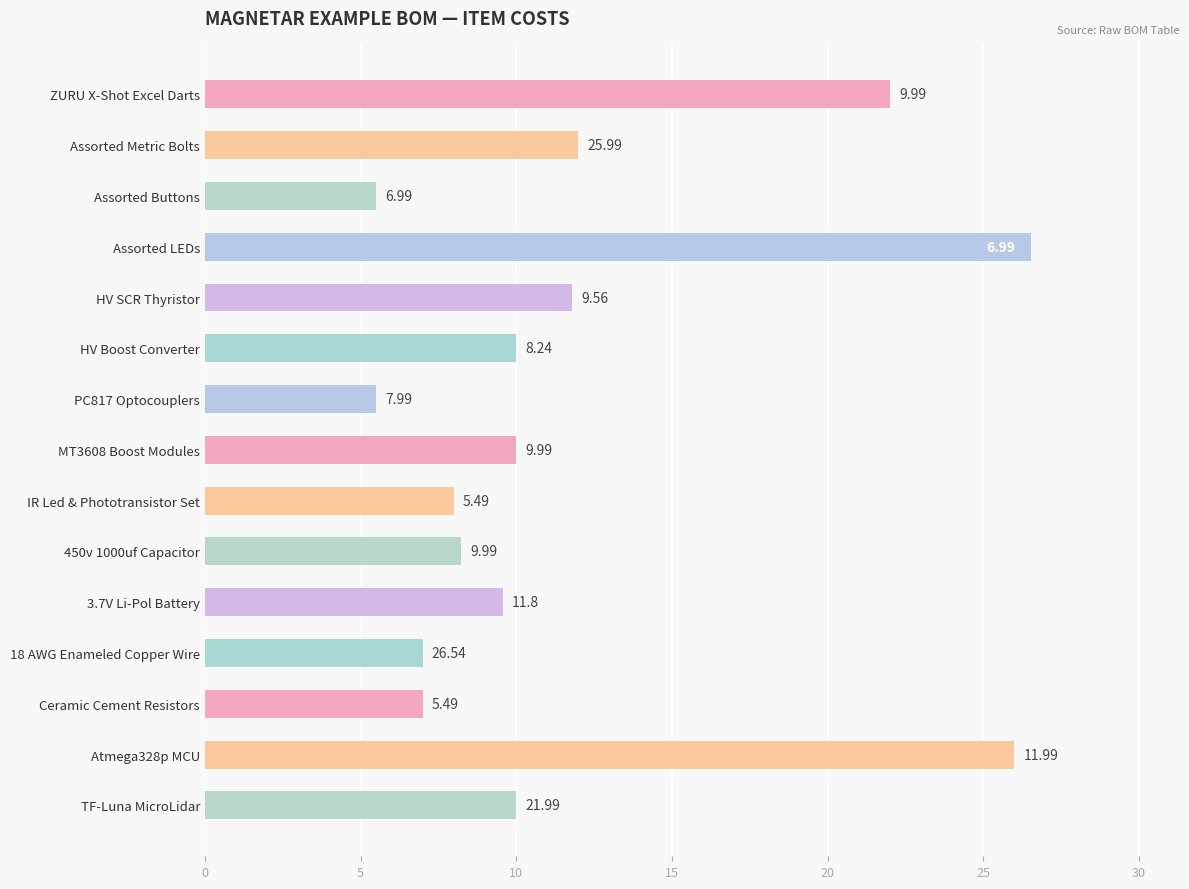

At which label is the value closest to 16?

Assorted Metric Bolts